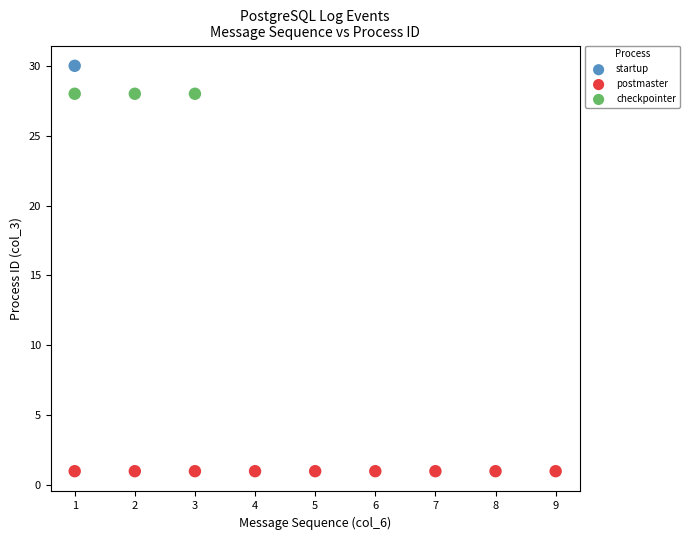

What are all the series names shown in the legend?

checkpointer, postmaster, startup